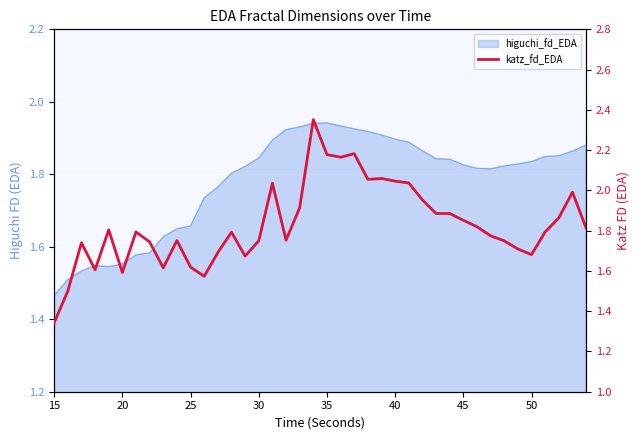

How many interior local peaks (higher than both neighbors) does the data have?

11